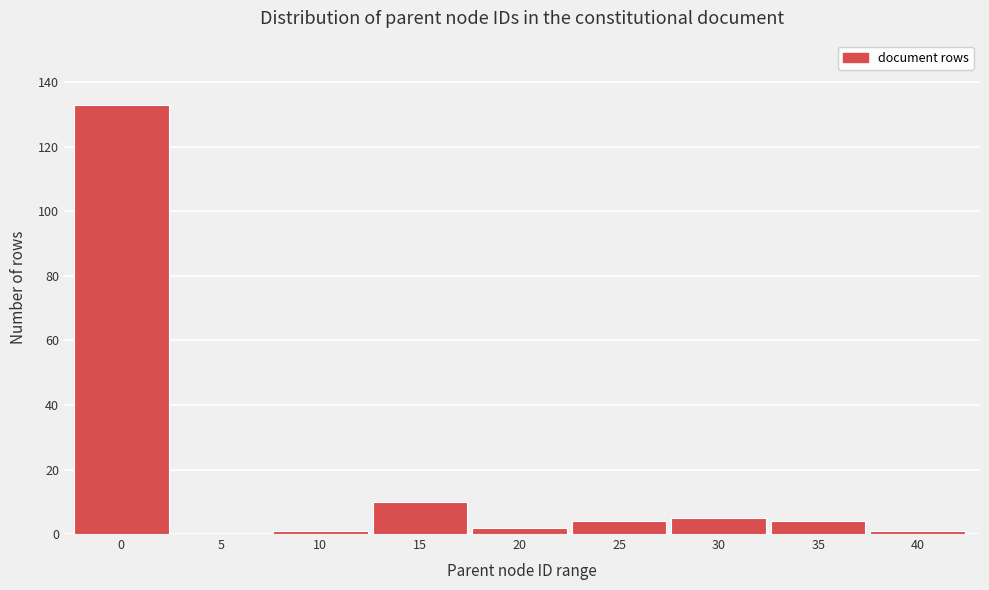

Reading left to right, list all the values displayed in this chart.

0=133	5=0	10=1	15=10	20=2	25=4	30=5	35=4	40=1